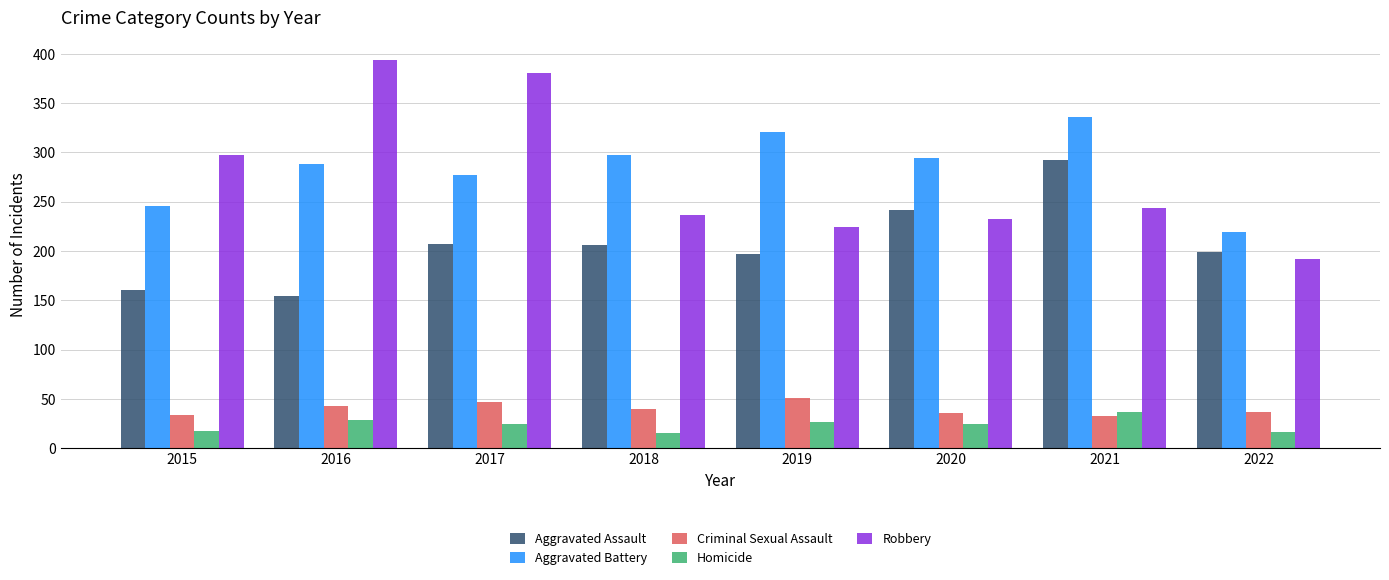

Is it true that Homicide equals 17 at 2015?

True